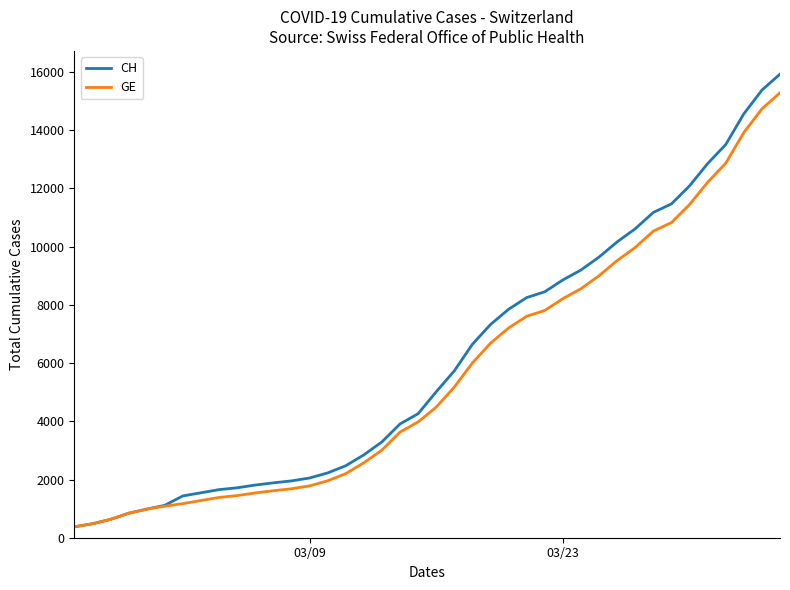

What is the minimum value shown in the chart?

375